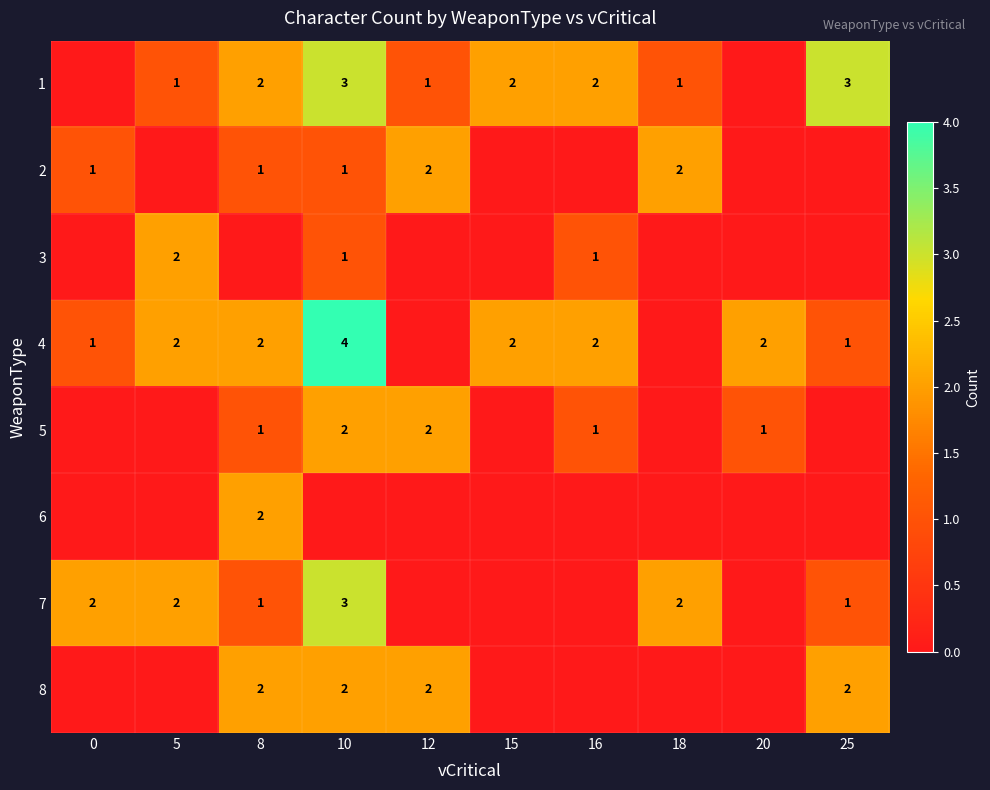

True or false: 1 has a value of 1 at 12.

True